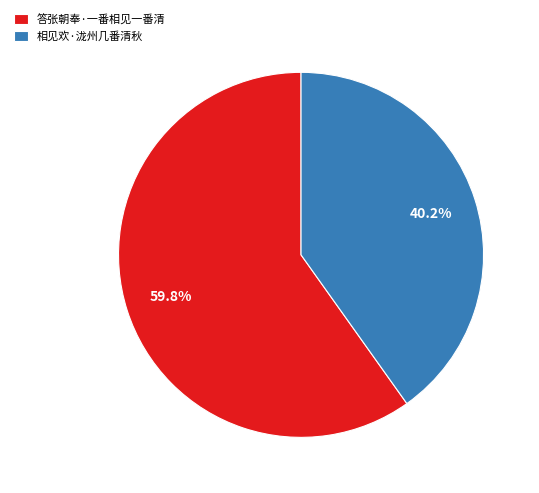

True or false: 相见欢·泷州几番清秋 accounts for 40% of the total.

True